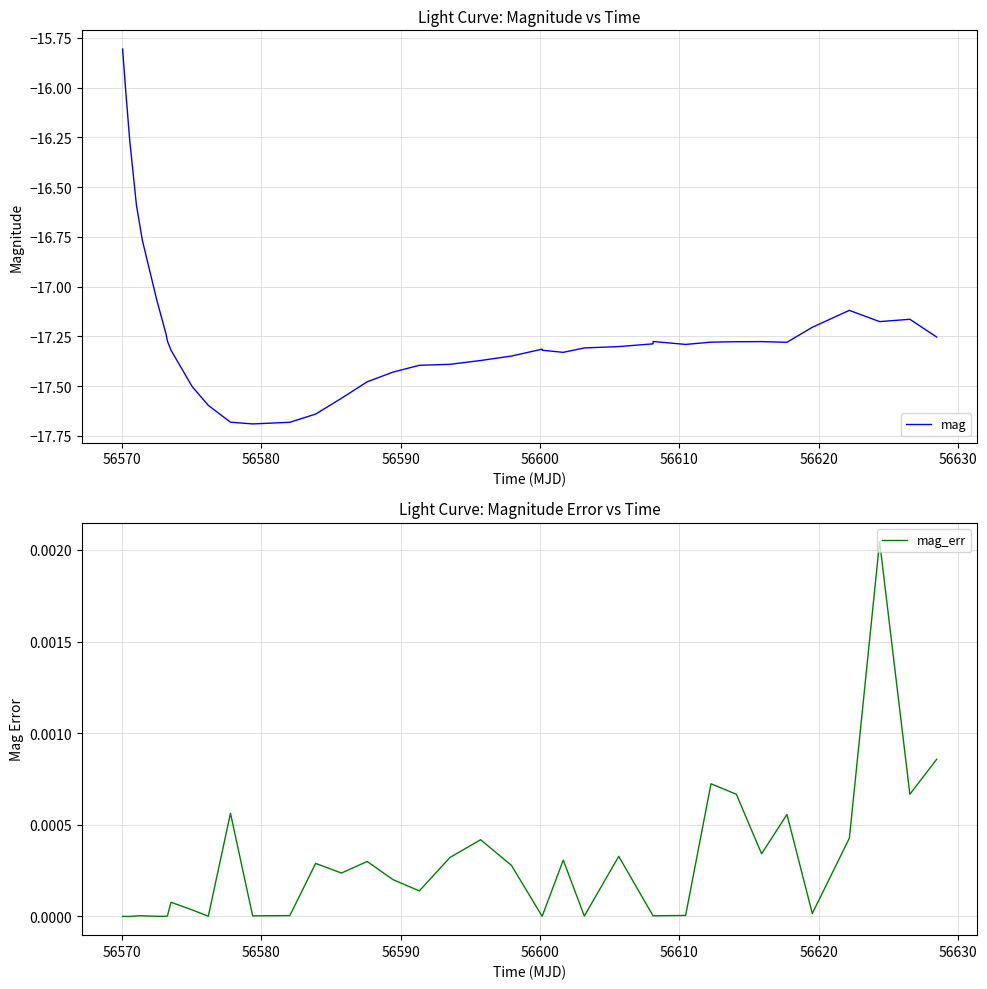

True or false: mag_err has a value of 0.0 at 39.

False